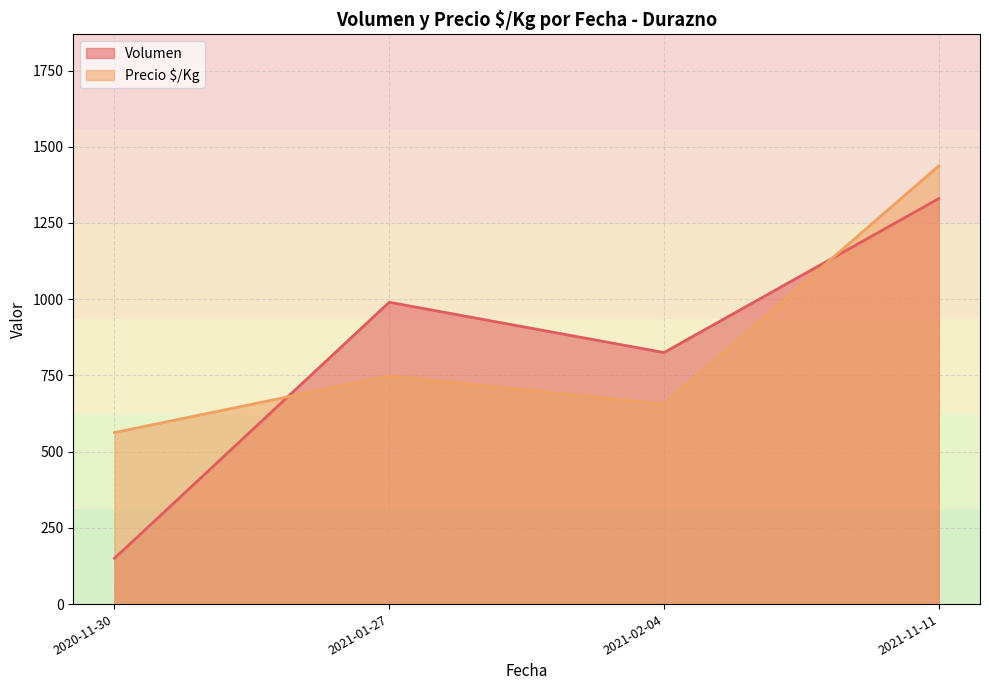

Reading left to right, what are all the values shown in this chart?

Volumen: 2020-11-30=150.0	2021-01-27=990.0	2021-02-04=825.0	2021-11-11=1330.0
Precio $/Kg: 2020-11-30=562.5	2021-01-27=748.4	2021-02-04=656.2	2021-11-11=1437.5